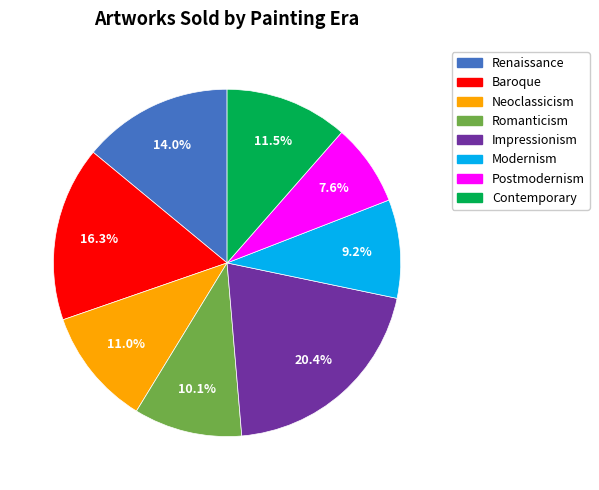

Rank the categories by value from lowest to highest.

Postmodernism, Modernism, Romanticism, Neoclassicism, Contemporary, Renaissance, Baroque, Impressionism